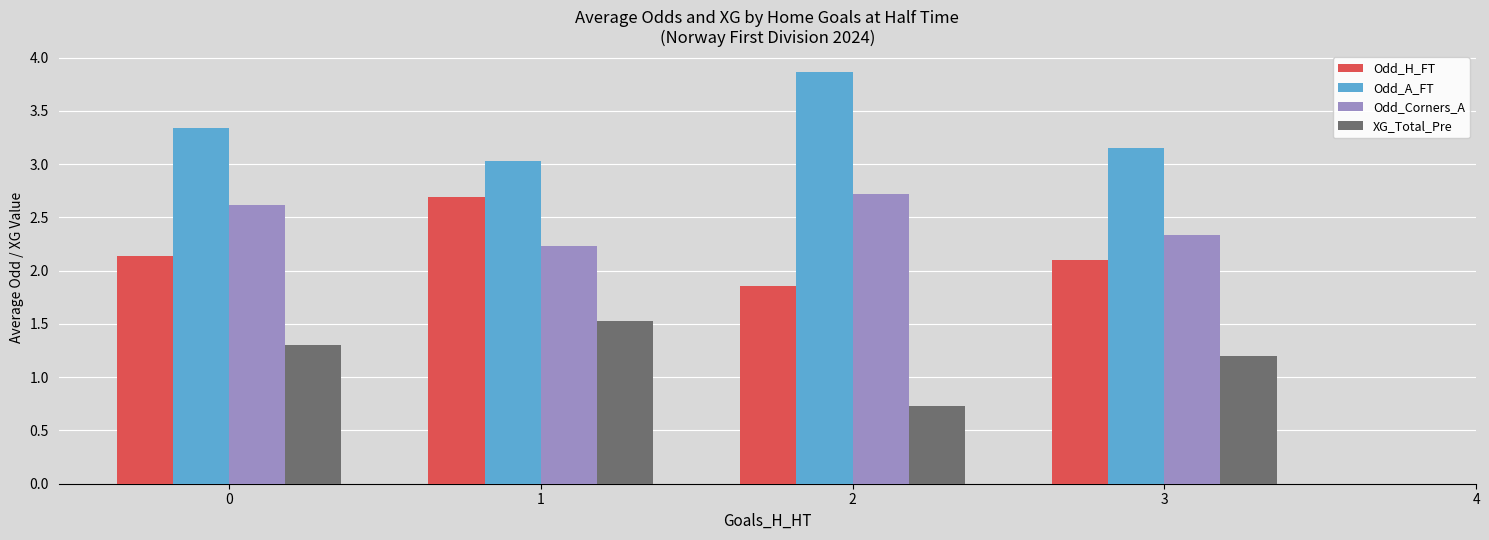

Rank the series at 0 from lowest to highest value.

XG_Total_Pre, Odd_H_FT, Odd_Corners_A, Odd_A_FT